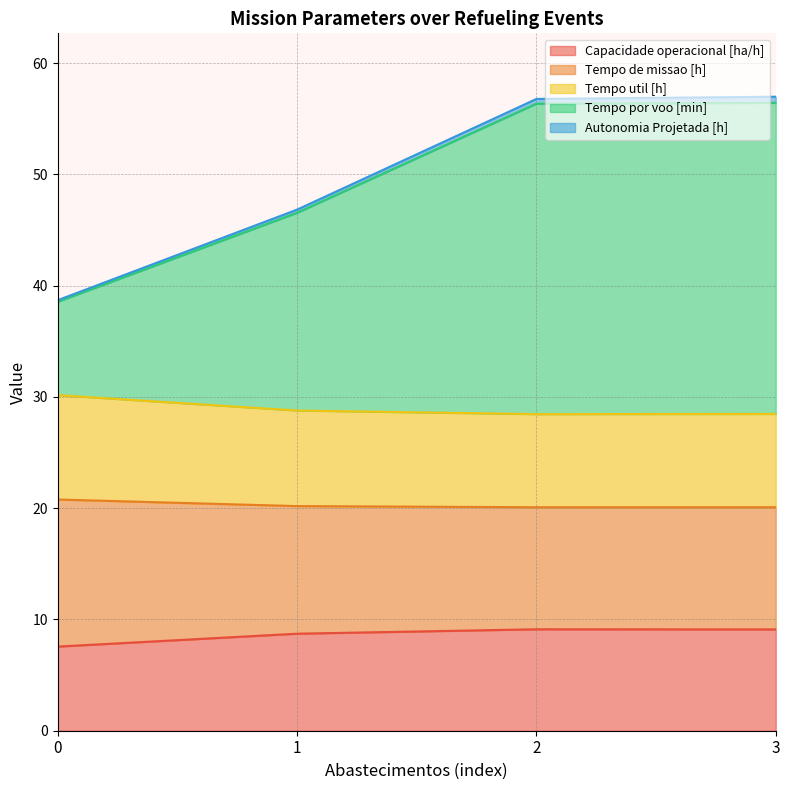

Which series has the largest range (max minus min)?

Tempo por voo [min]